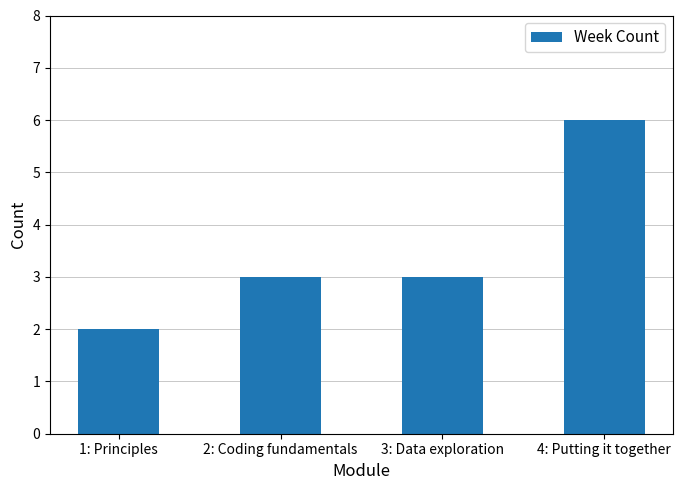

Does the chart contain stacked bars?

No